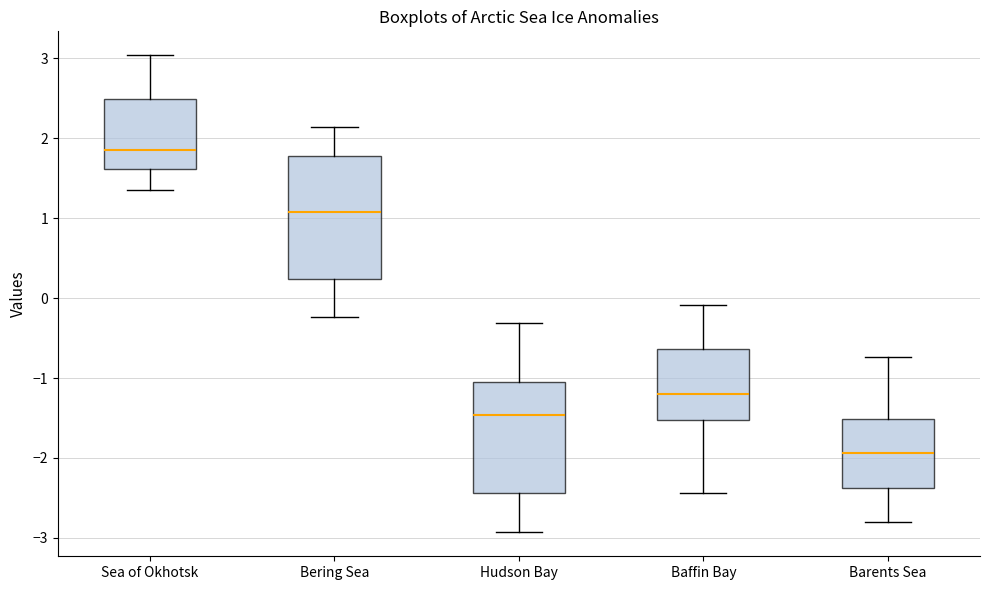

Reading left to right, transcribe this box plot: for each box, give where its median line is, the range the box spans, and where its two whiskers end, as read against the y-axis. The values are not printed on the chart, so give them approximately, as read against the axis.

Sea of Okhotsk: median 1.9, box 1.6 to 2.5, whiskers 1.4 to 3.0
Bering Sea: median 1.1, box 0.2 to 1.8, whiskers -0.2 to 2.1
Hudson Bay: median -1.5, box -2.4 to -1.0, whiskers -2.9 to -0.3
Baffin Bay: median -1.2, box -1.5 to -0.6, whiskers -2.4 to -0.1
Barents Sea: median -1.9, box -2.4 to -1.5, whiskers -2.8 to -0.7